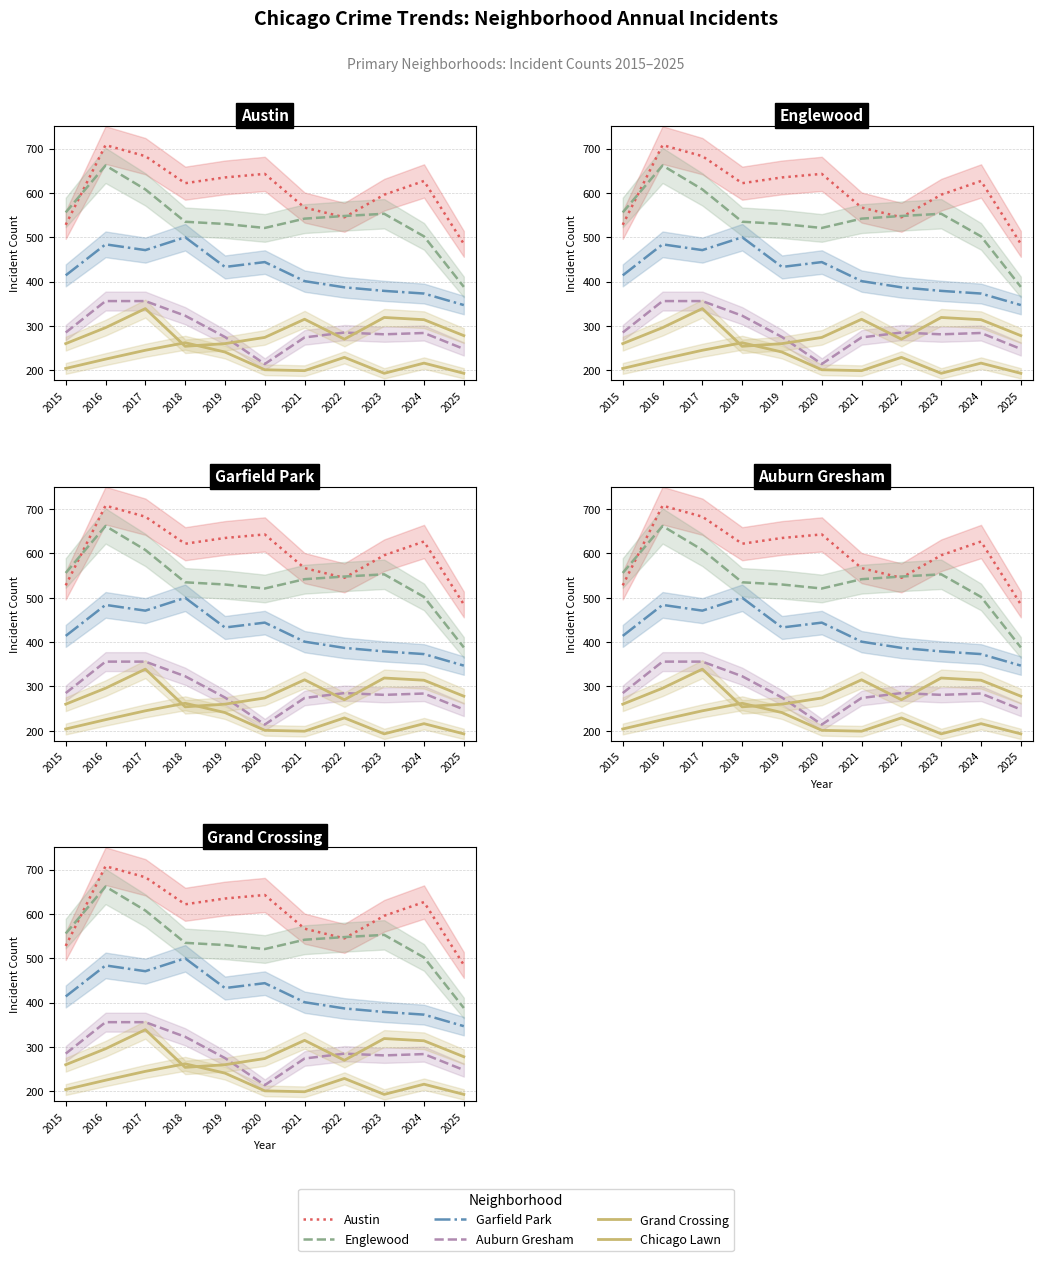

Between which two adjacent categories do Chicago Lawn and Grand Crossing first intersect?

2017 and 2018